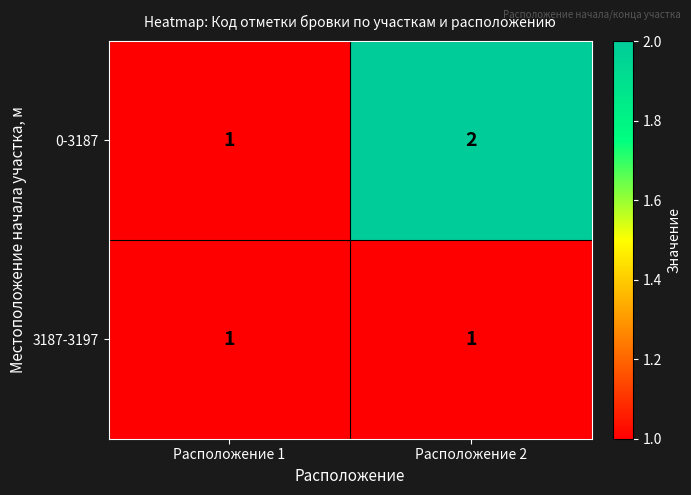

Reading left to right, list all the values displayed in this chart.

0-3187: Расположение 1=1	Расположение 2=2
3187-3197: Расположение 1=1	Расположение 2=1